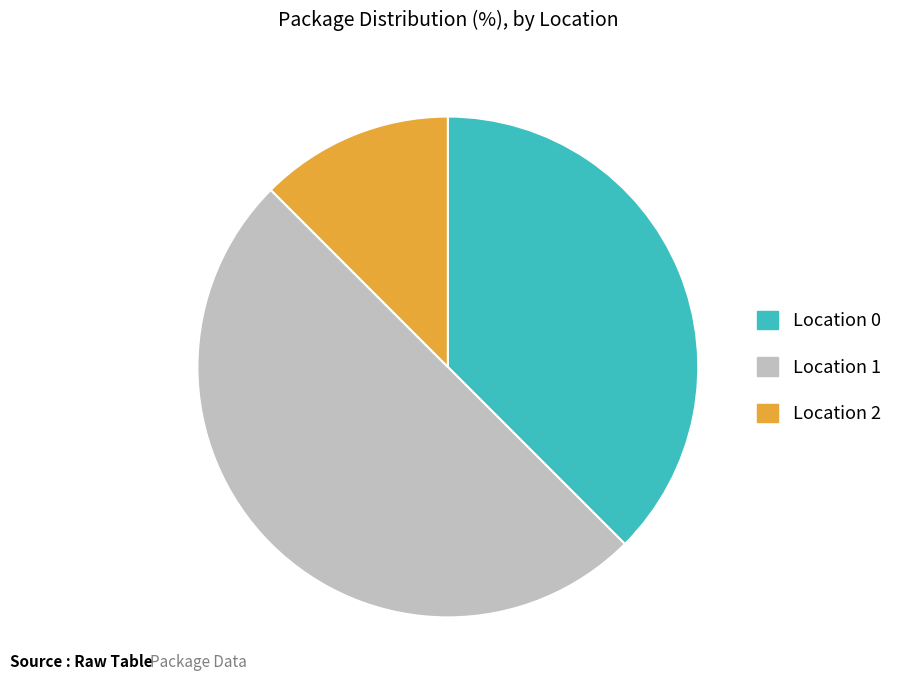

How many slices are in this pie chart?

3